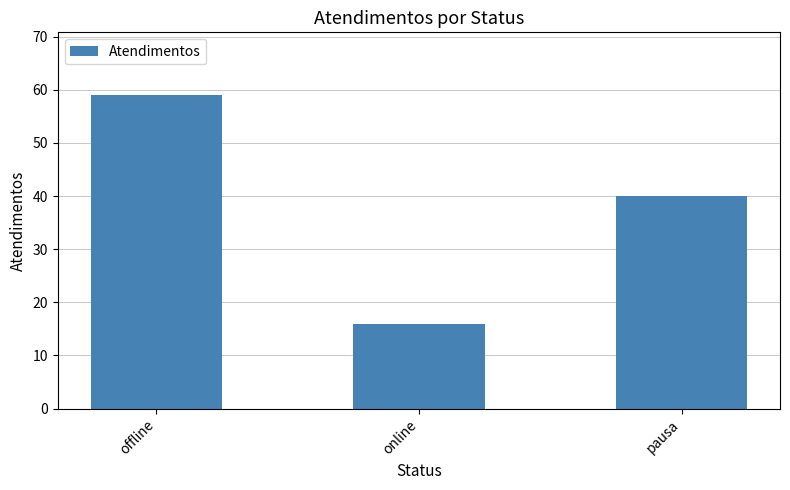

What is the difference between the second highest and minimum values?

24